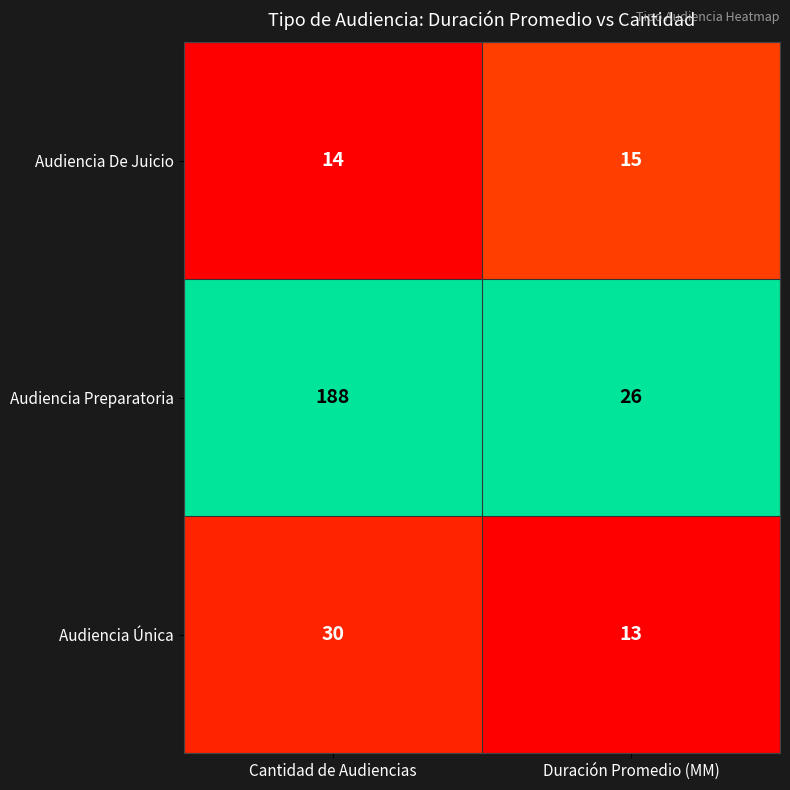

What is the average value of the Audiencia Única series?

22